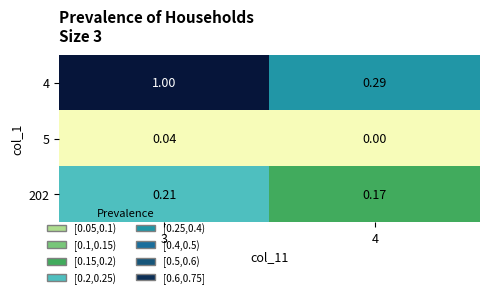

At how many categories does at least one series exceed 0?

2